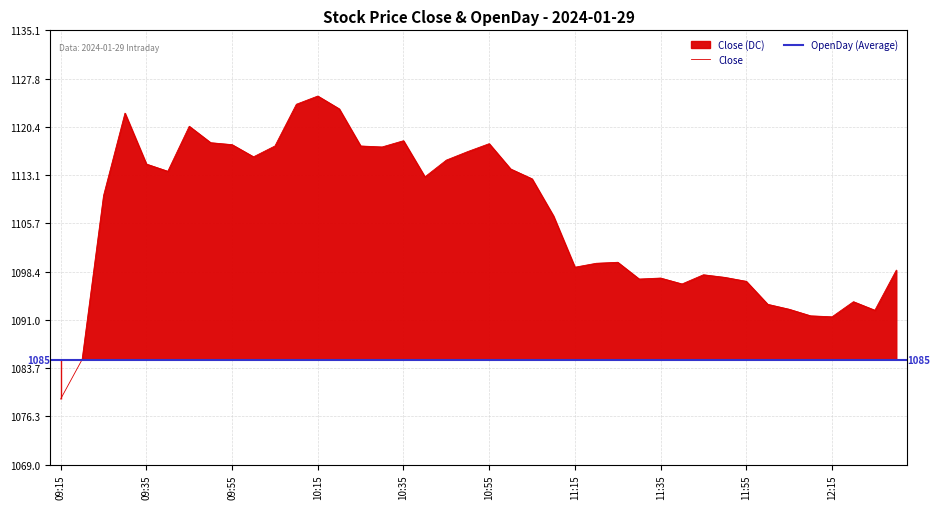

Where is the data nearest to the value 1102?

11:25